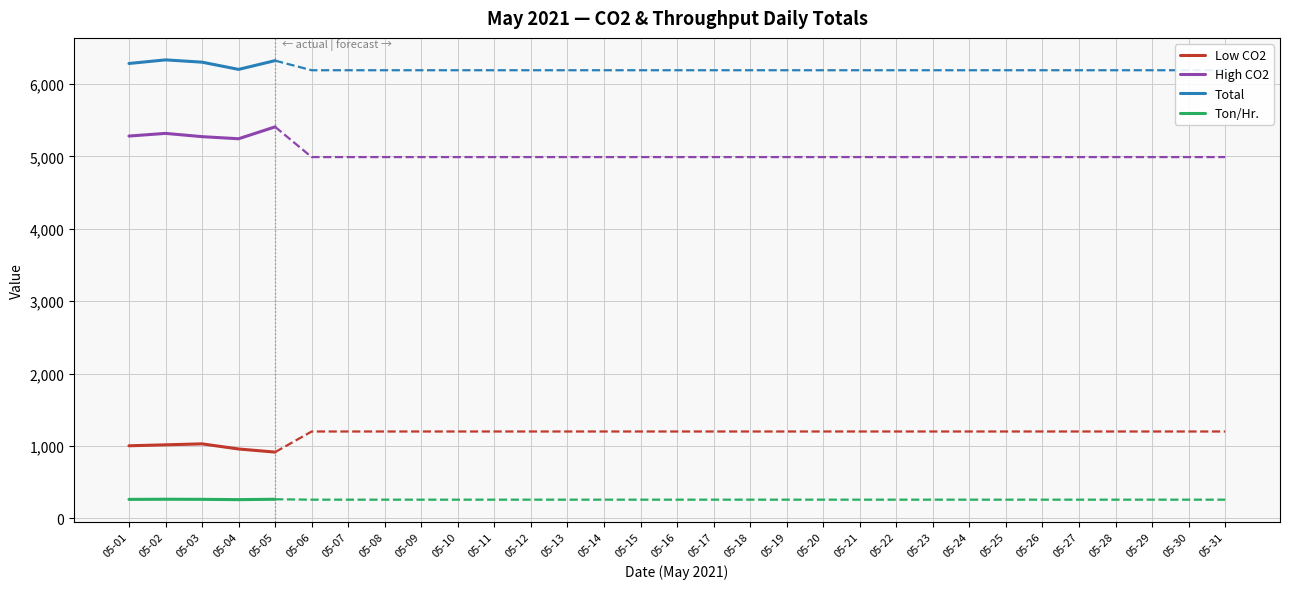

How many distinct data groups are displayed?

4